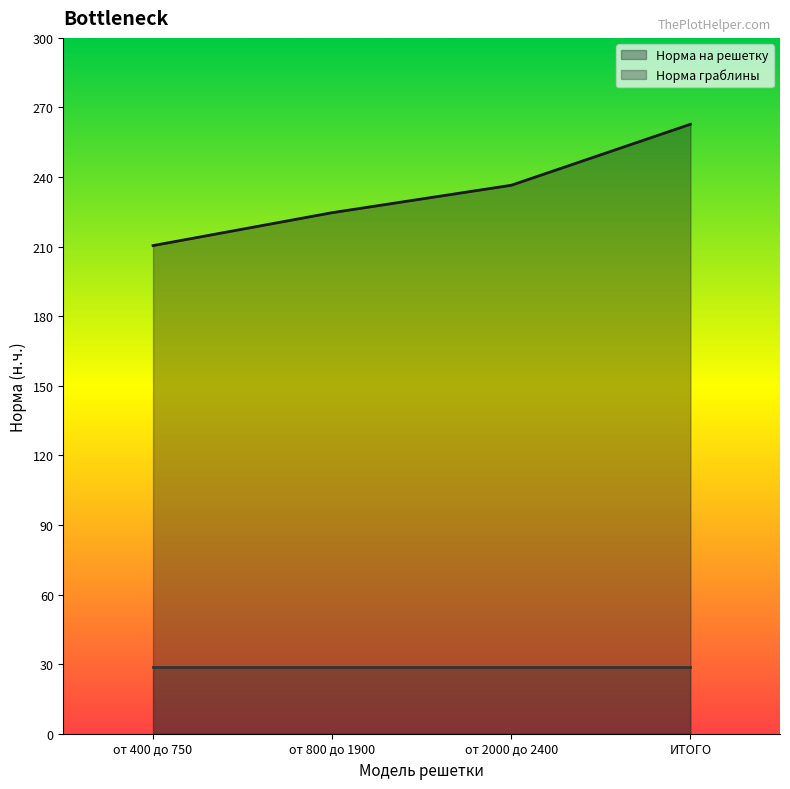

What is the sum of the values at ИТОГО and от 2000 до 2400?

499.2